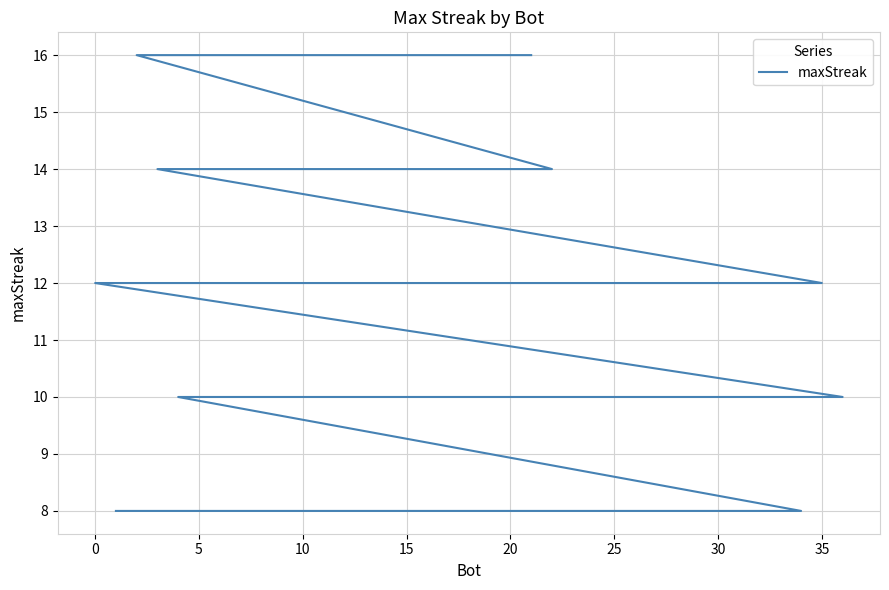

The chart shows a value of 4 at 35. True or false?

False